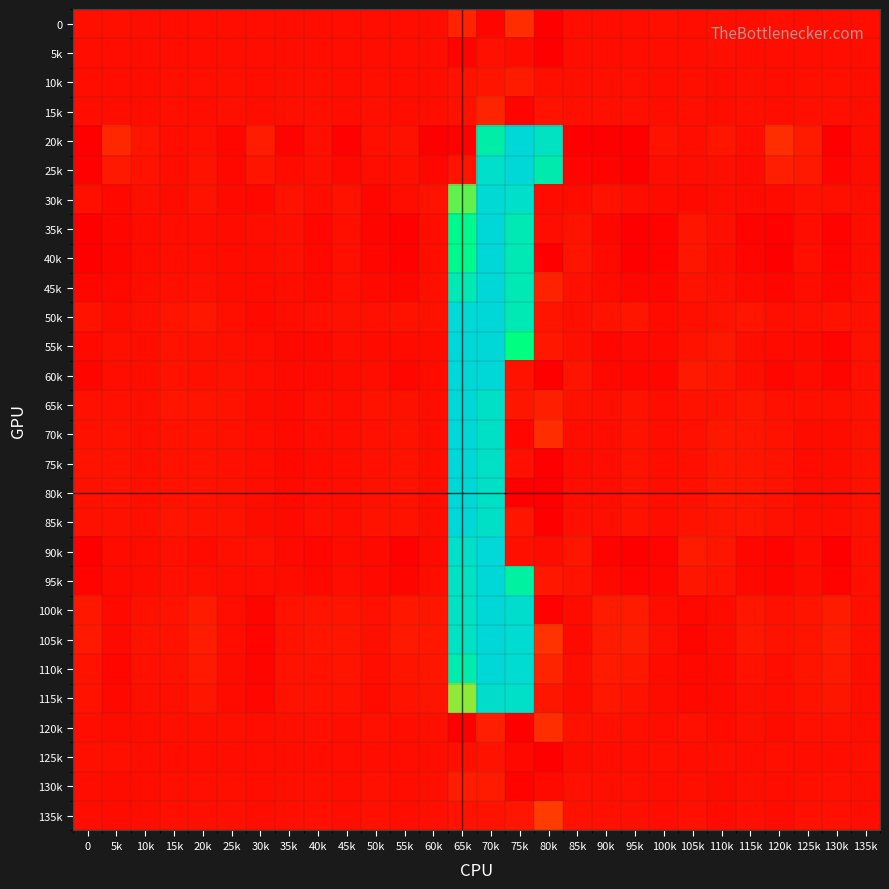

At which category does the chart reach its peak across all series?

75k